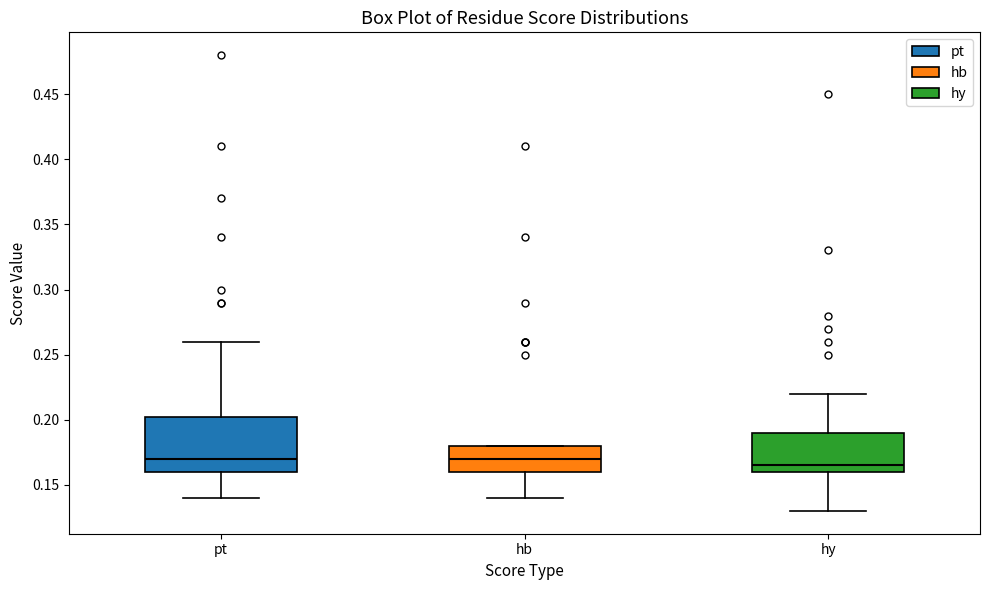

Where does the lower whisker of the box for pt end on the y-axis? The values are not printed on the chart, so give them approximately, as read against the axis.

0.140